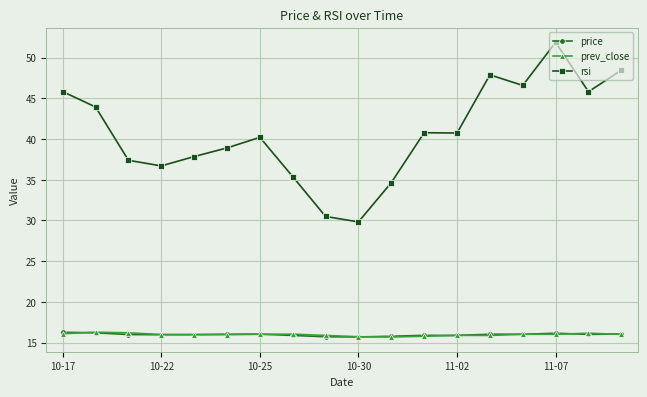

At how many categories does at least one series exceed 25?

18